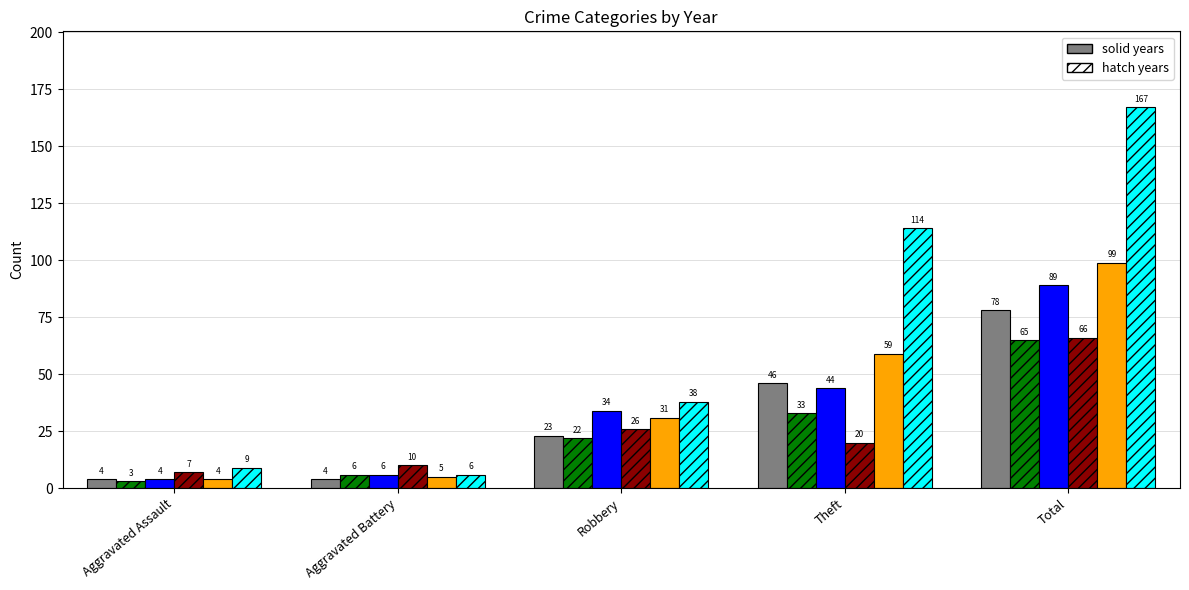

What is the greatest value displayed?

167